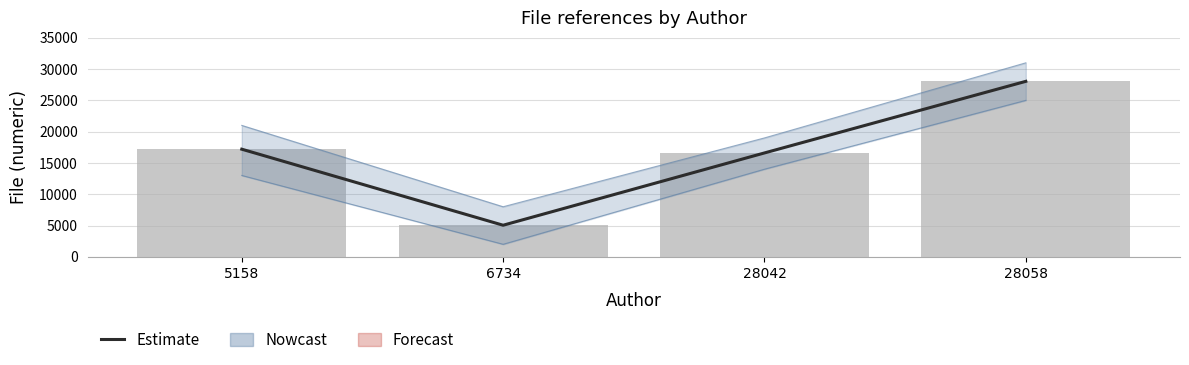

How many data points are less than 17198?

2